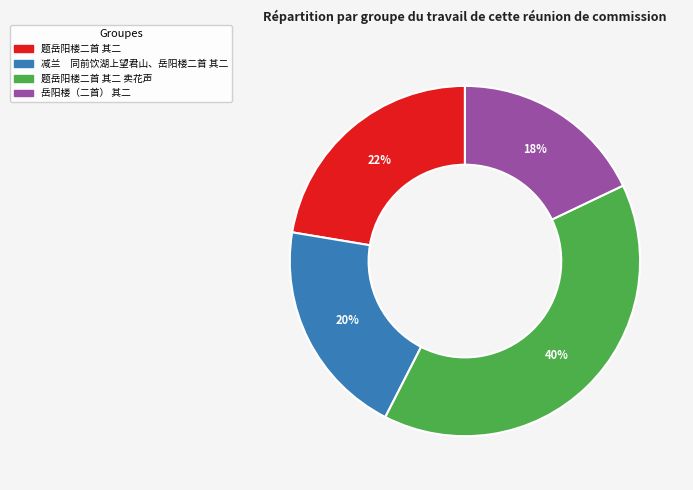

How many segments does this pie chart have?

4